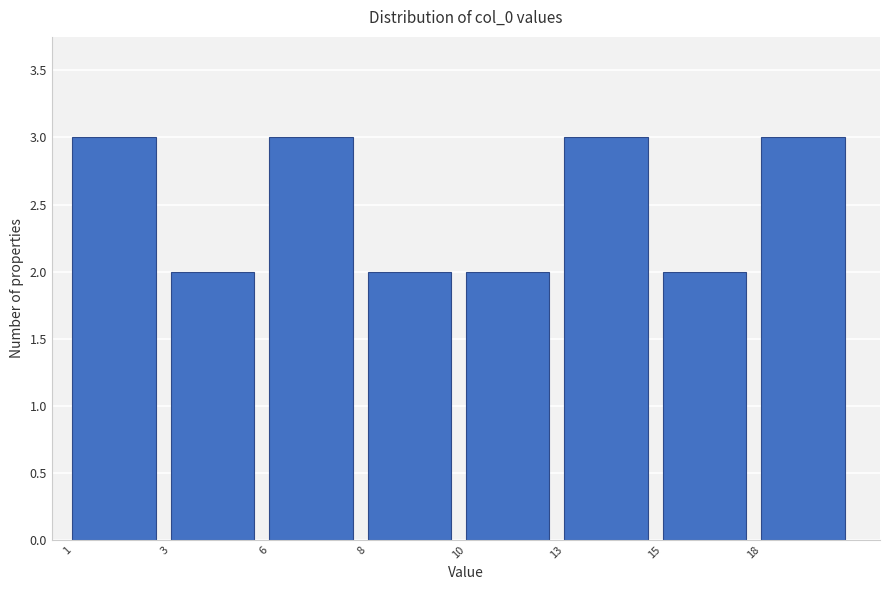

Reading left to right, list all the values displayed in this chart.

1=3	3=2	6=3	8=2	10=2	13=3	15=2	18=3